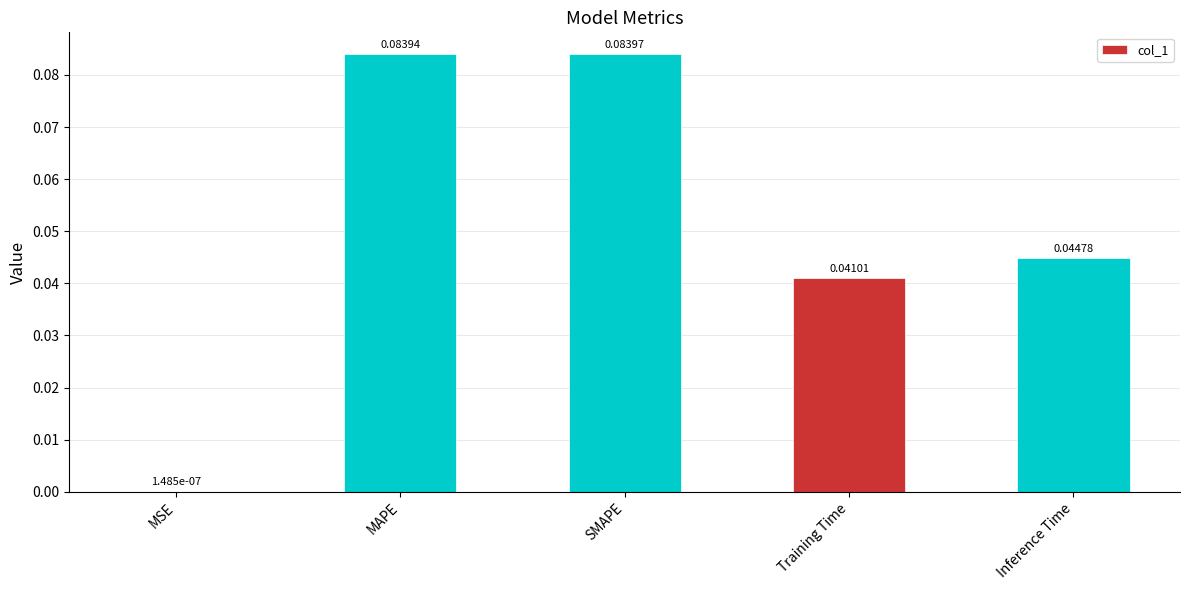

What is the change in value from MSE to MAPE?

+0.1